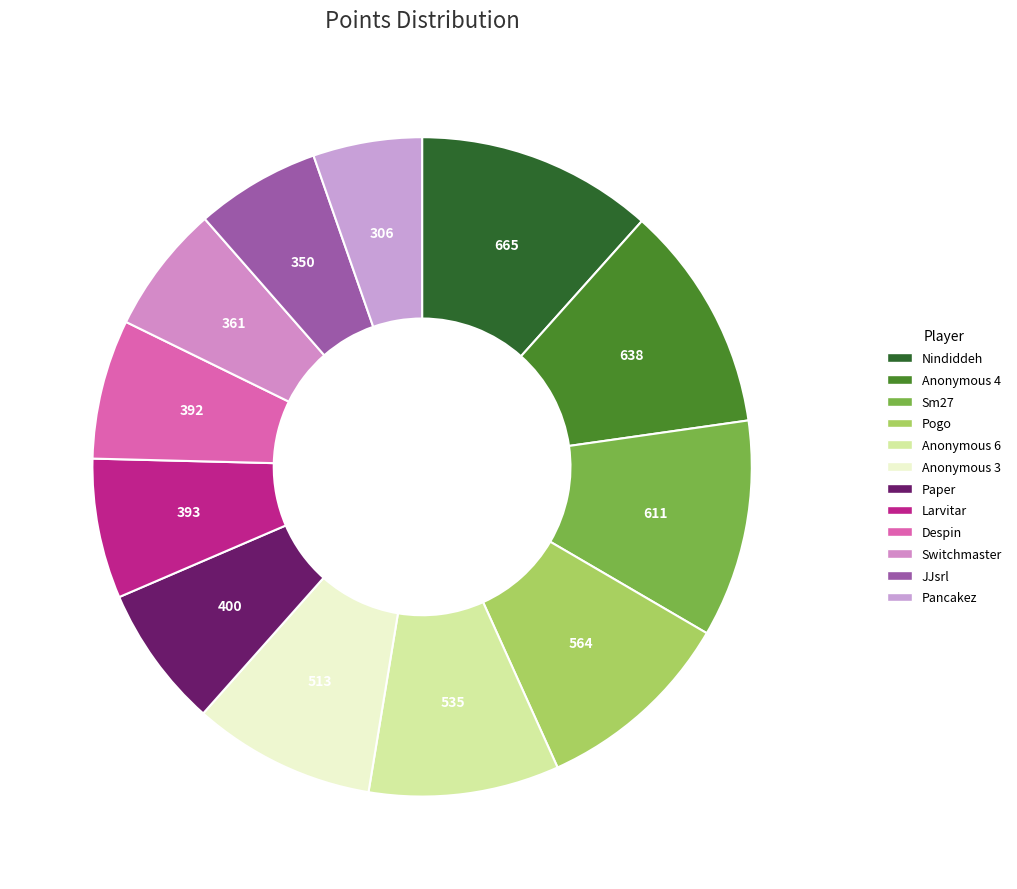

How many slices are in this pie chart?

12